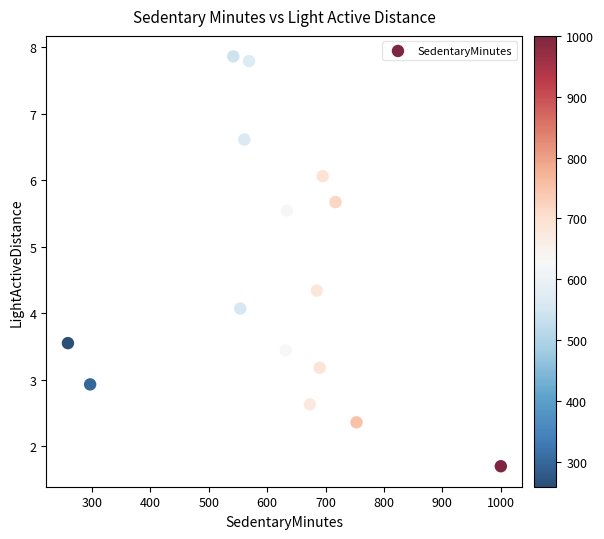

What Y value in the scatter plot is closest to 4?

4.1